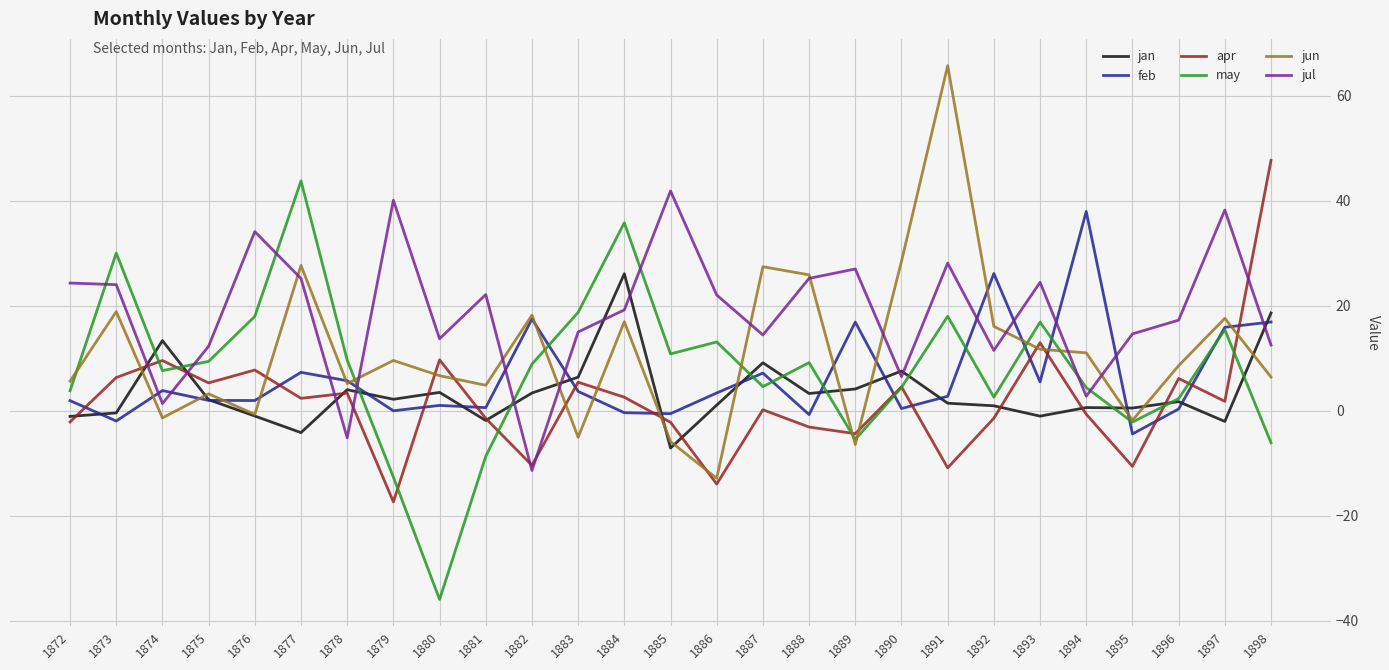

How many values in the jul series exceed 19?

14